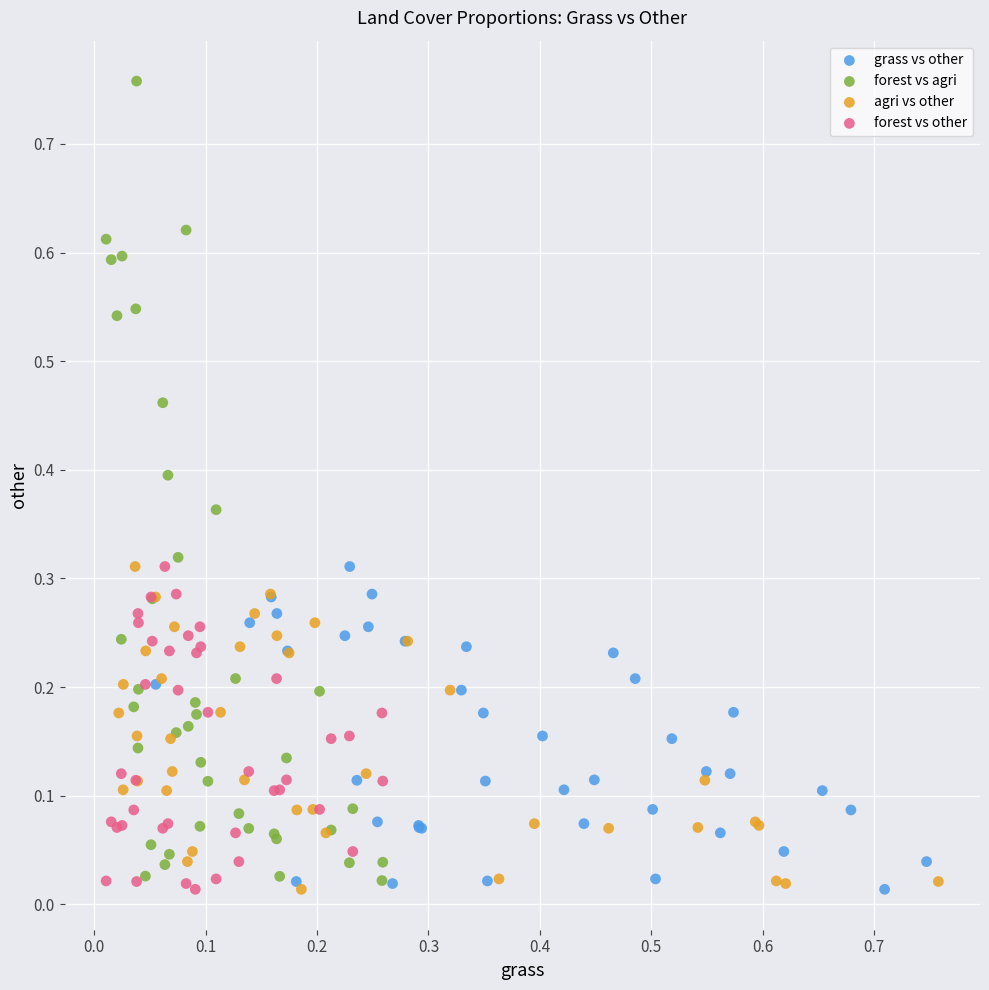

Which series contains the highest Y value?

forest vs agri